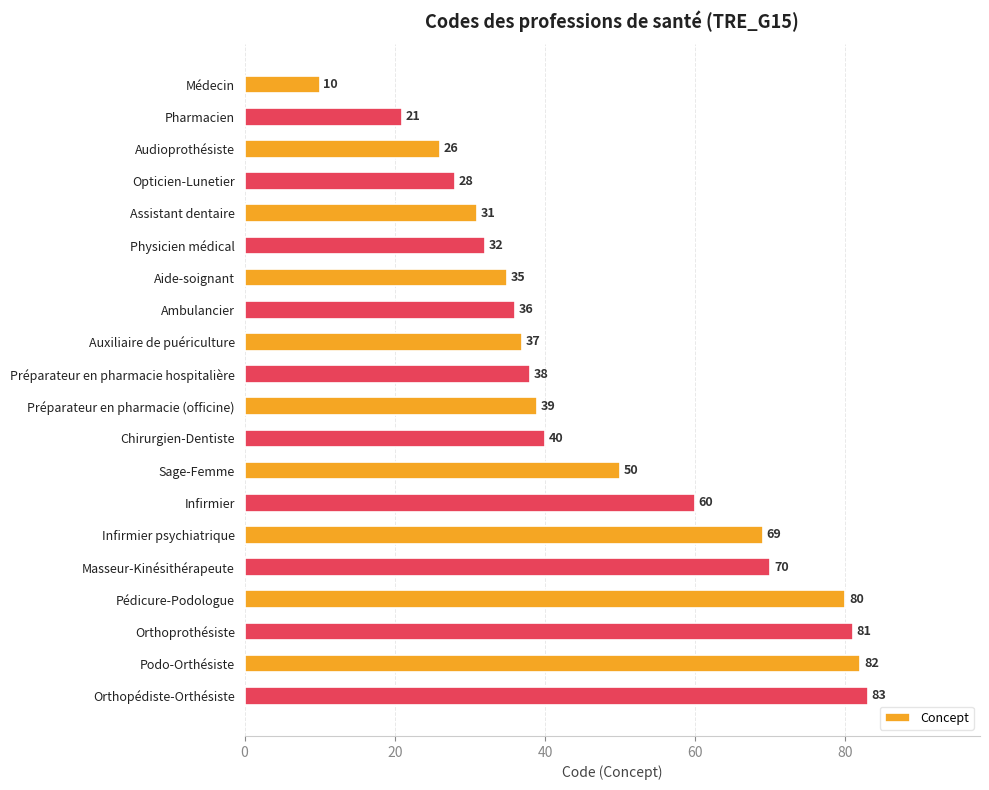

What is the smallest value displayed?

10